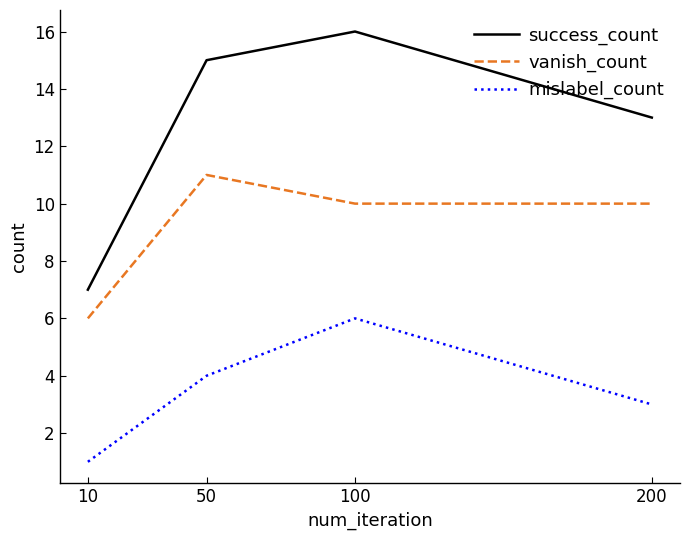

How many distinct data groups are displayed?

3